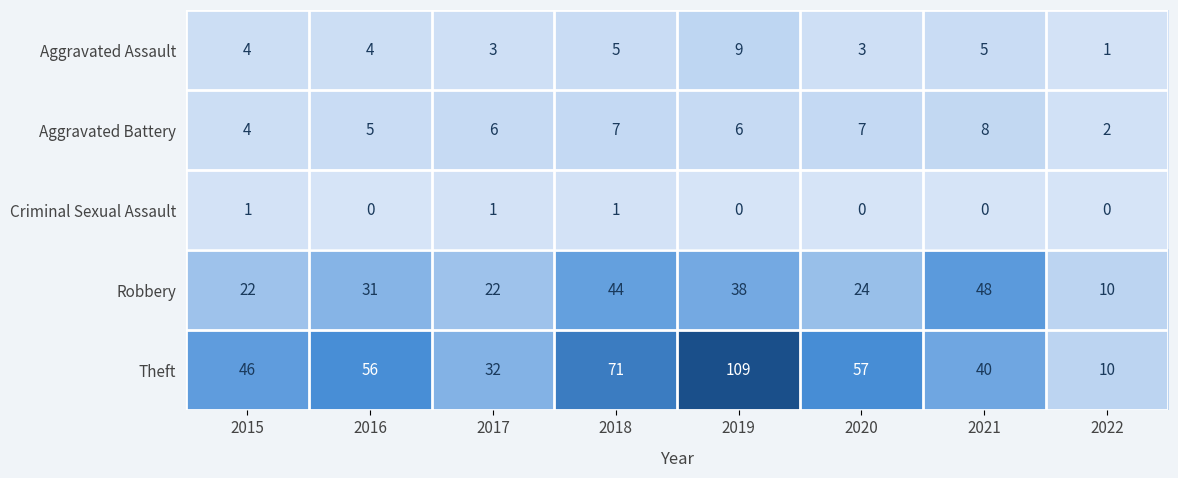

Rank the categories by Theft value from lowest to highest.

2022, 2017, 2021, 2015, 2016, 2020, 2018, 2019